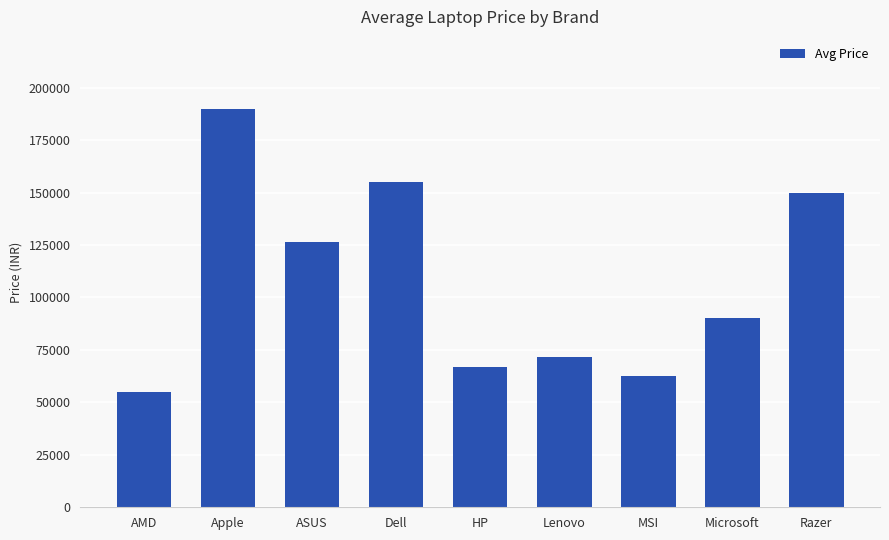

Rank the categories by value from highest to lowest.

Apple, Dell, Razer, ASUS, Microsoft, Lenovo, HP, MSI, AMD